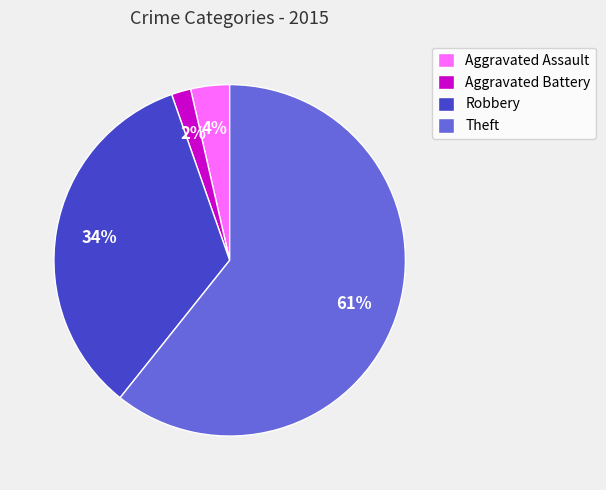

What percentage is the Aggravated Battery slice, to the nearest percent?

2%